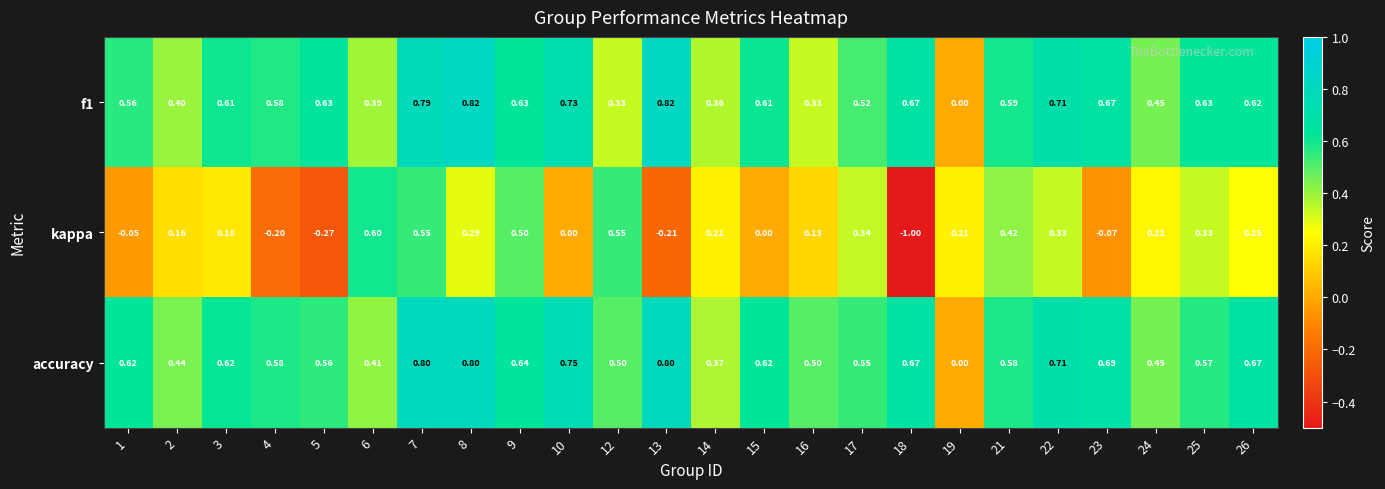

Between 6 and 7, which series saw the biggest shift?

f1